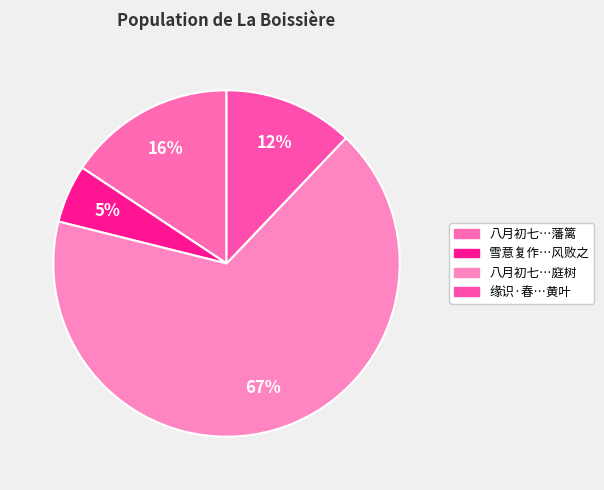

How many segments does this pie chart have?

4